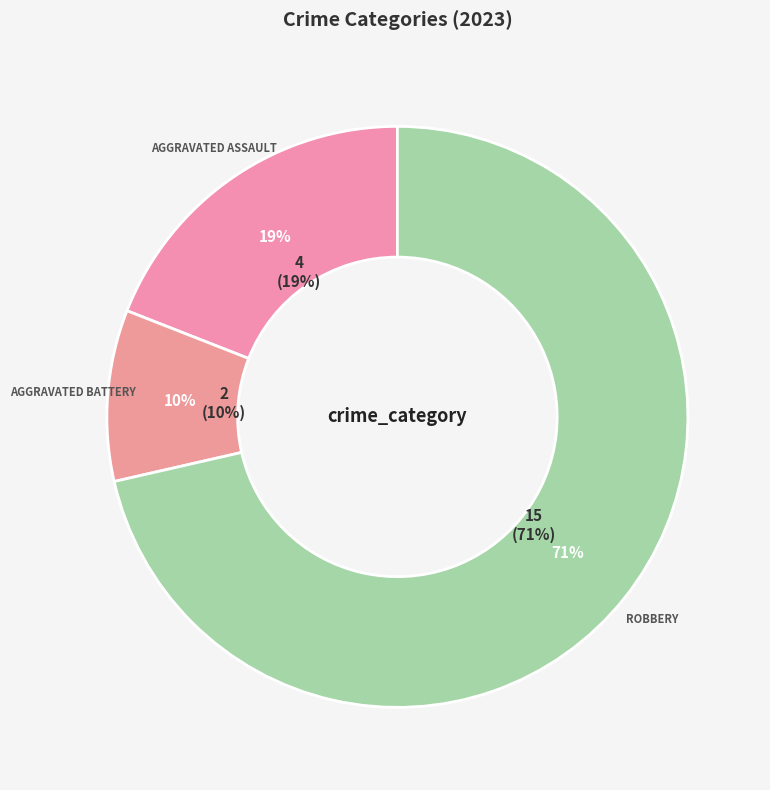

To the nearest percent, what portion does Aggravated Battery represent?

10%